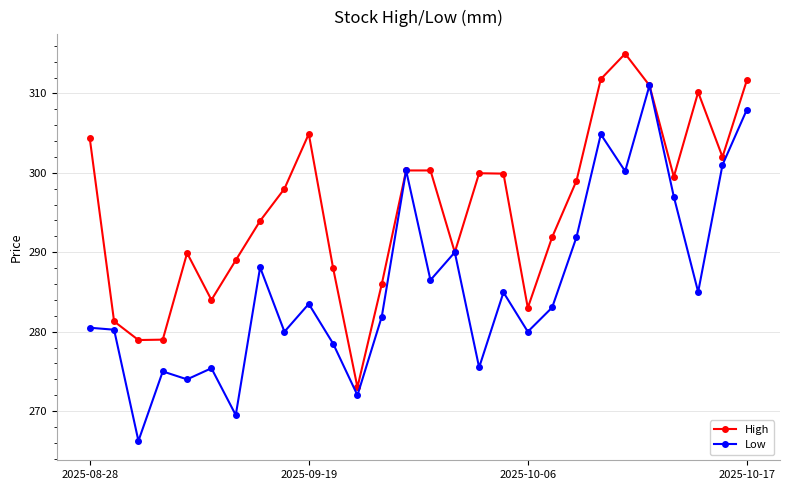

What is the minimum value for High?

273.0